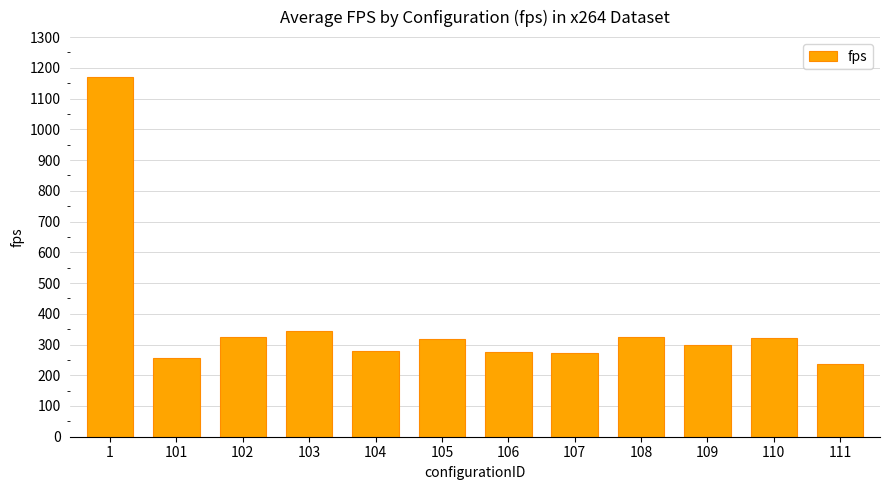

What is the approximate value at 110?

319.7